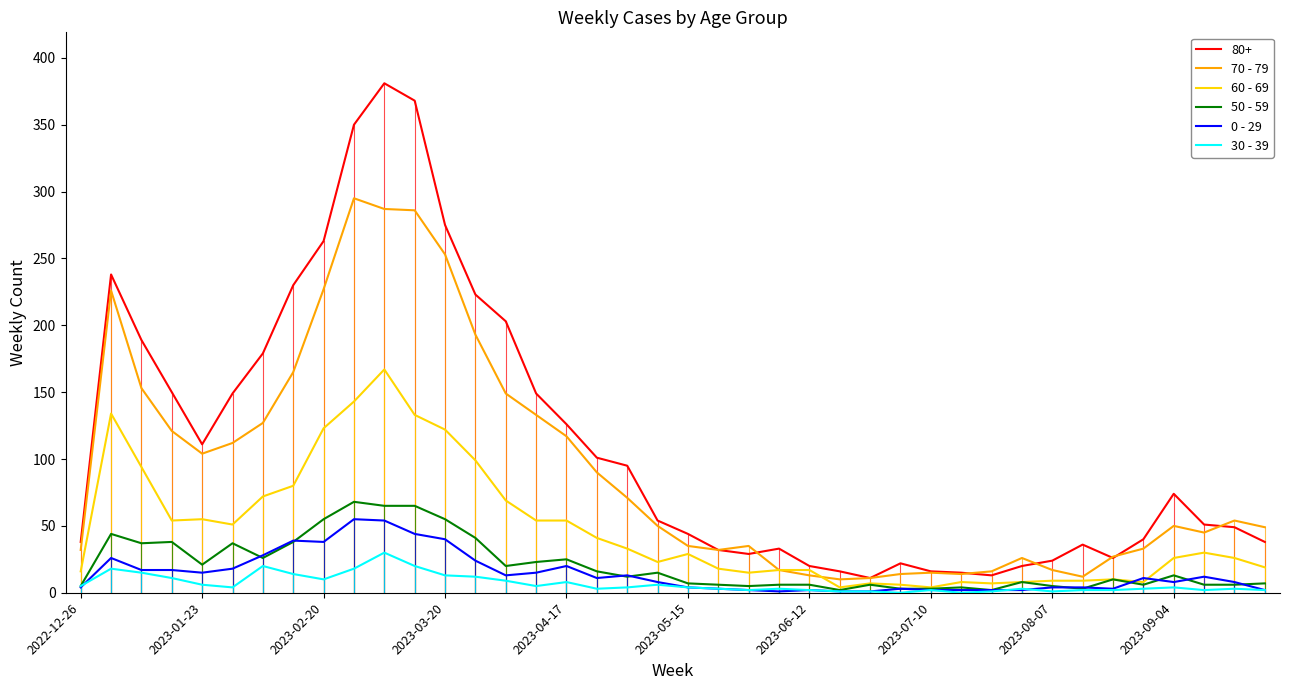

Which series has the largest total across all categories?

80+